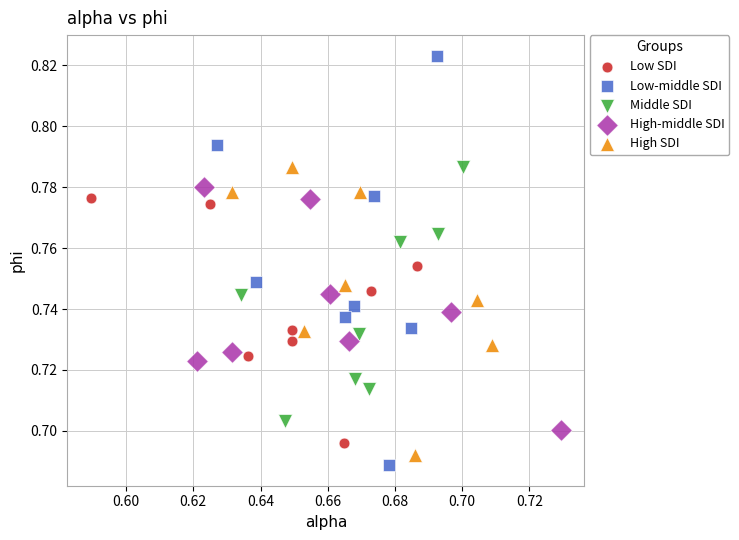

Which series has the widest spread of Y values?

Low-middle SDI